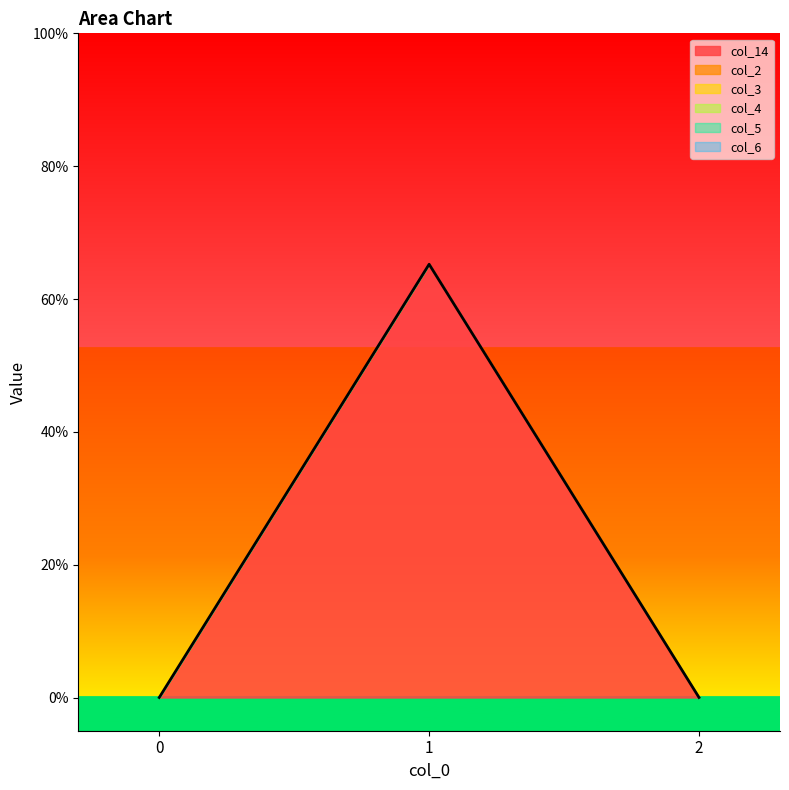

Which series has the largest total across all categories?

col_14